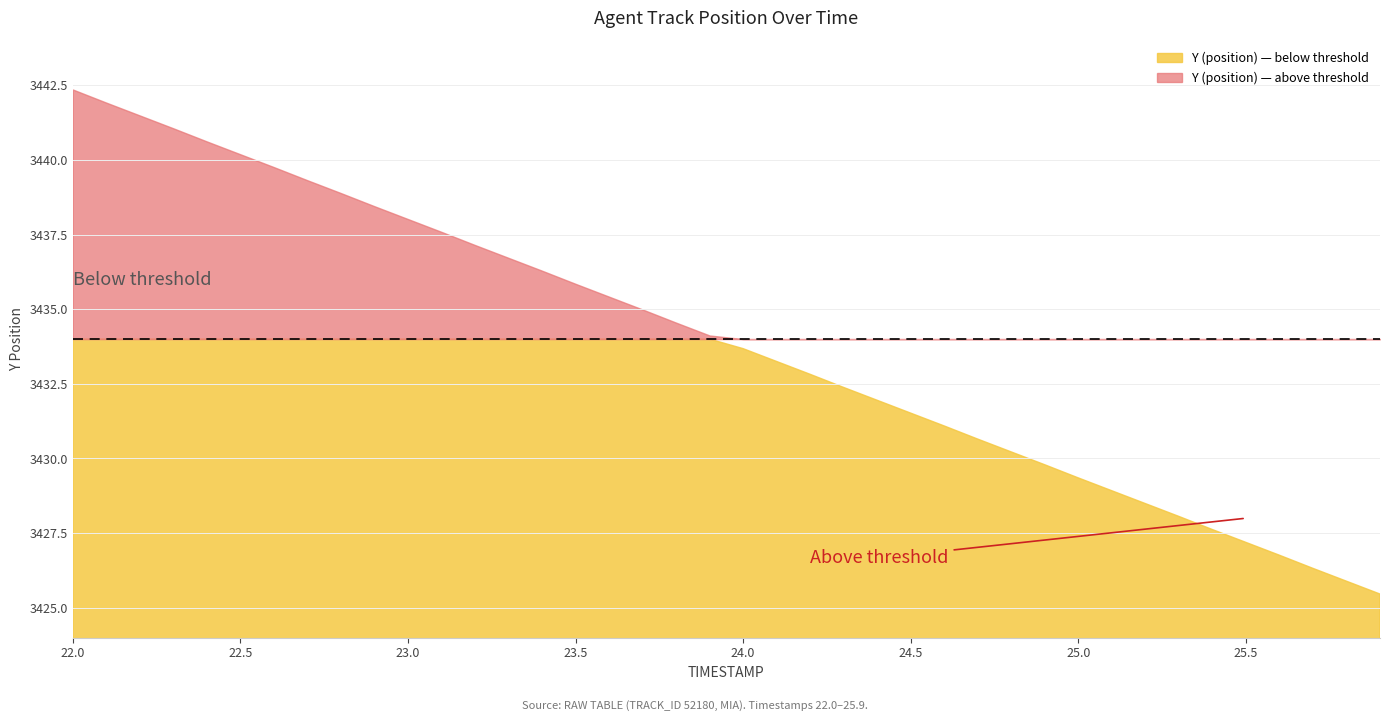

What is the value of the TIMESTAMP point at the 35th from the left?

25.4